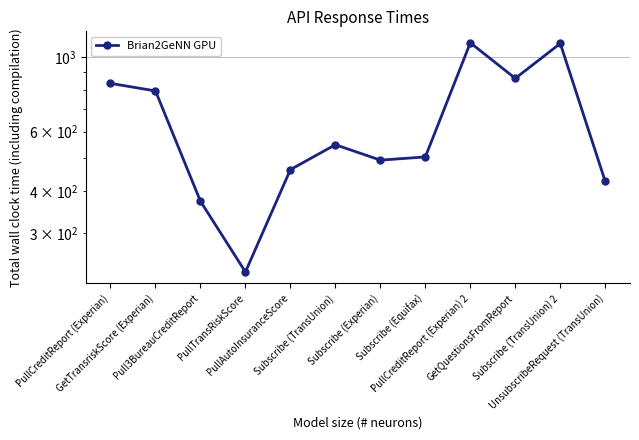

The value at PullAutoInsuranceScore is 794. True or false?

False